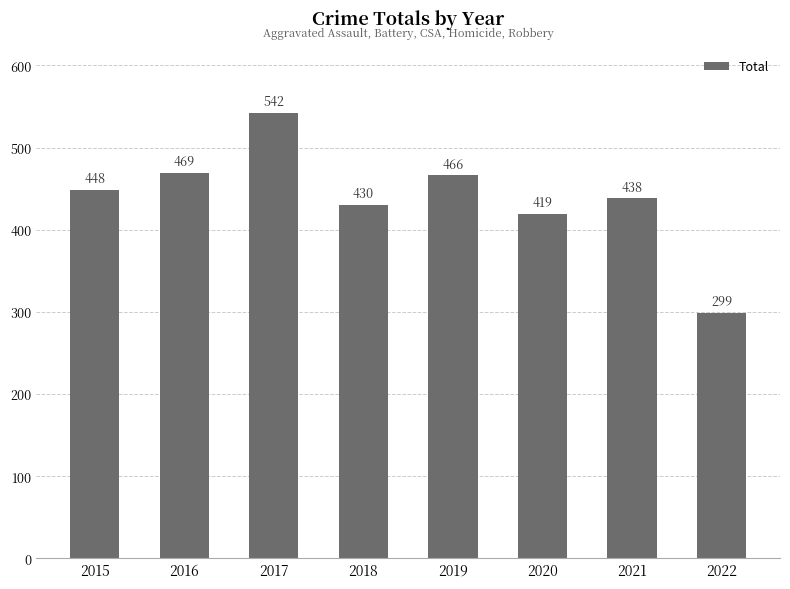

List the labels in order of value, largest first.

2017, 2016, 2019, 2015, 2021, 2018, 2020, 2022